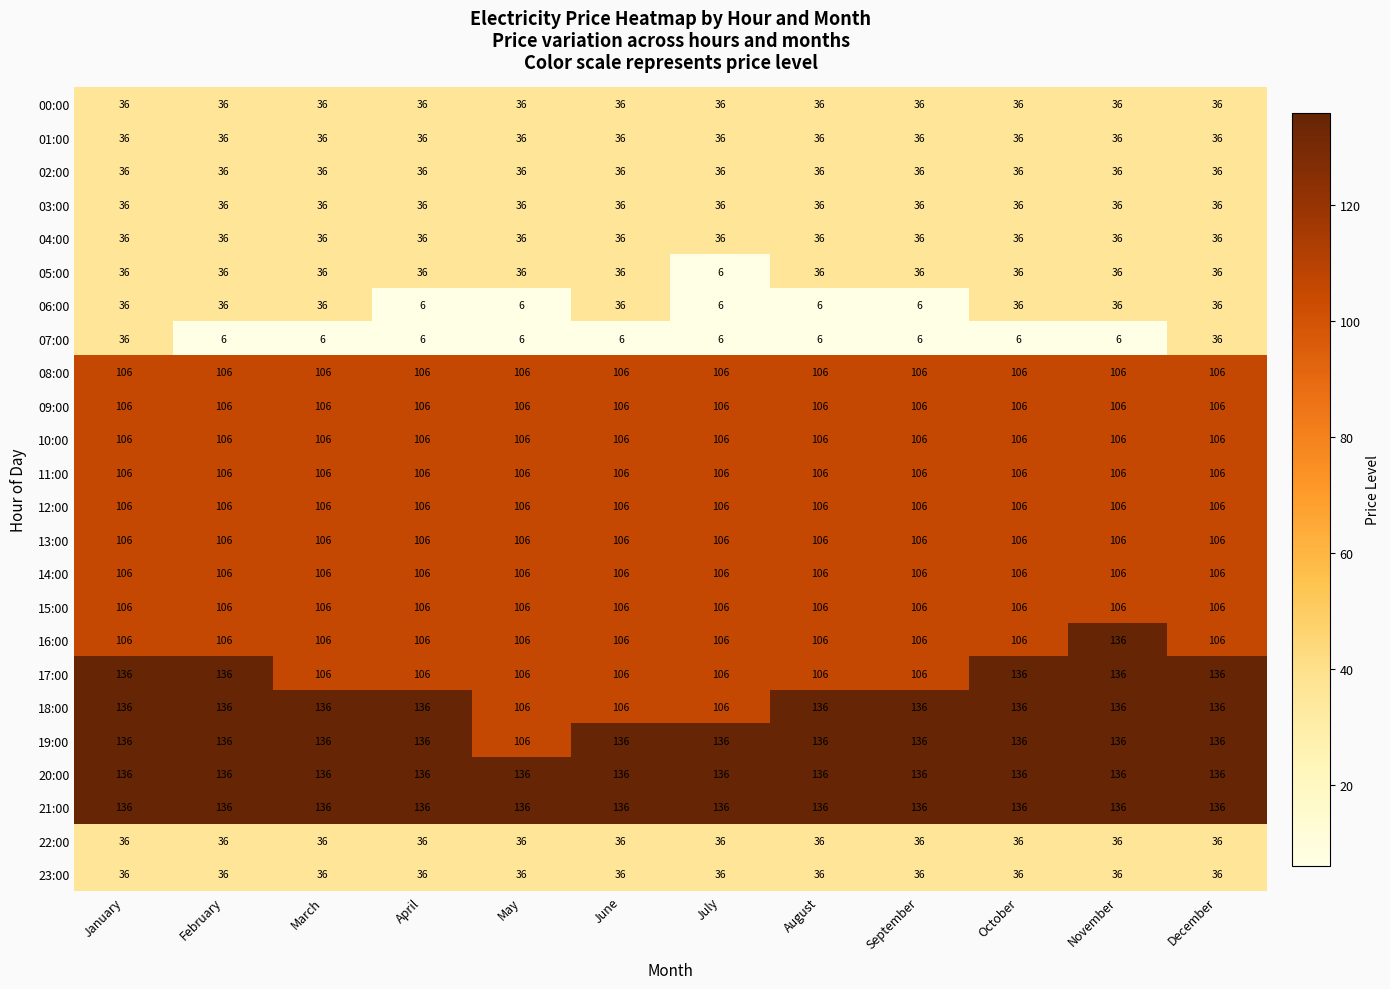

Is the value of 21:00 at April greater than the value of 12:00 at October?

Yes